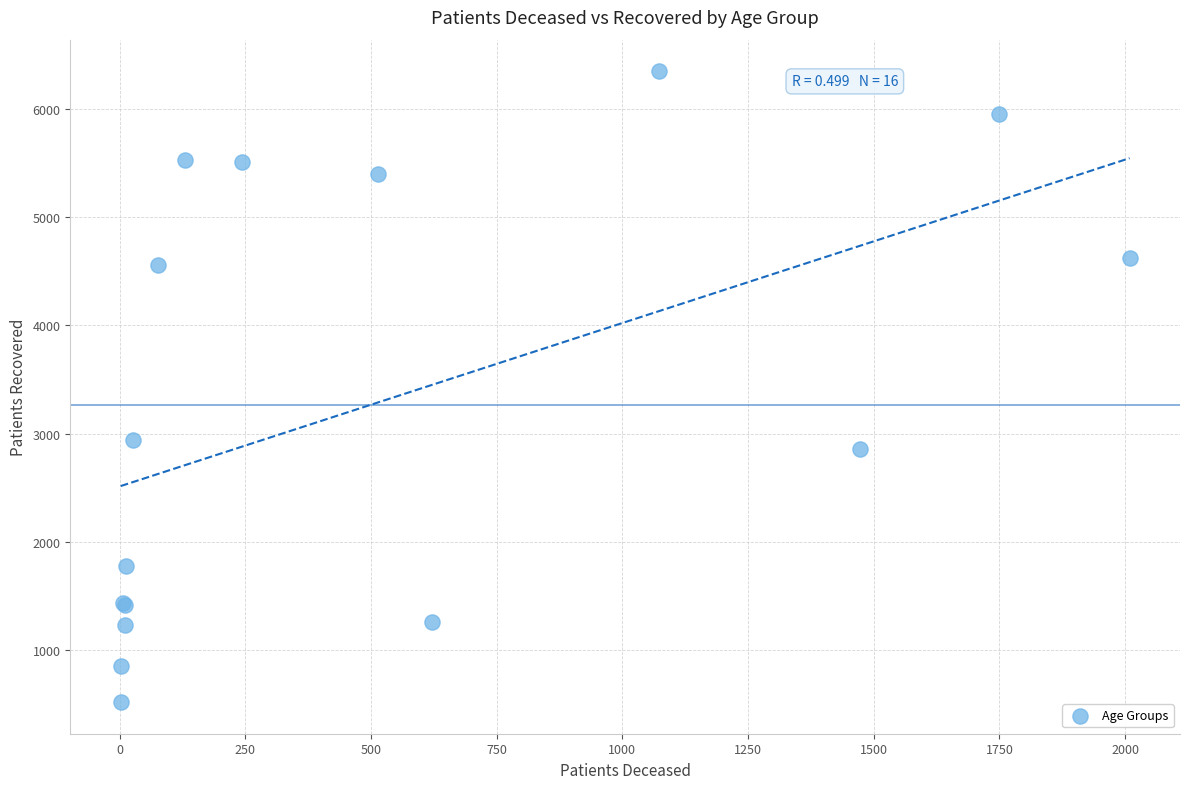

What Y value in the scatter plot is closest to 3434?

2940